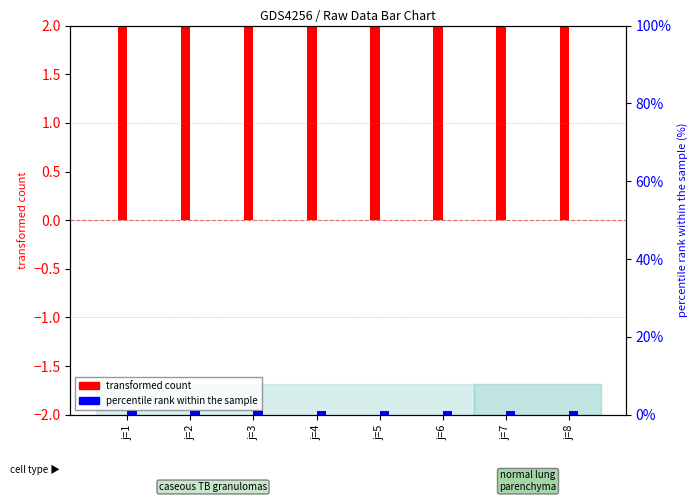

Which series has the widest spread of values?

transformed count